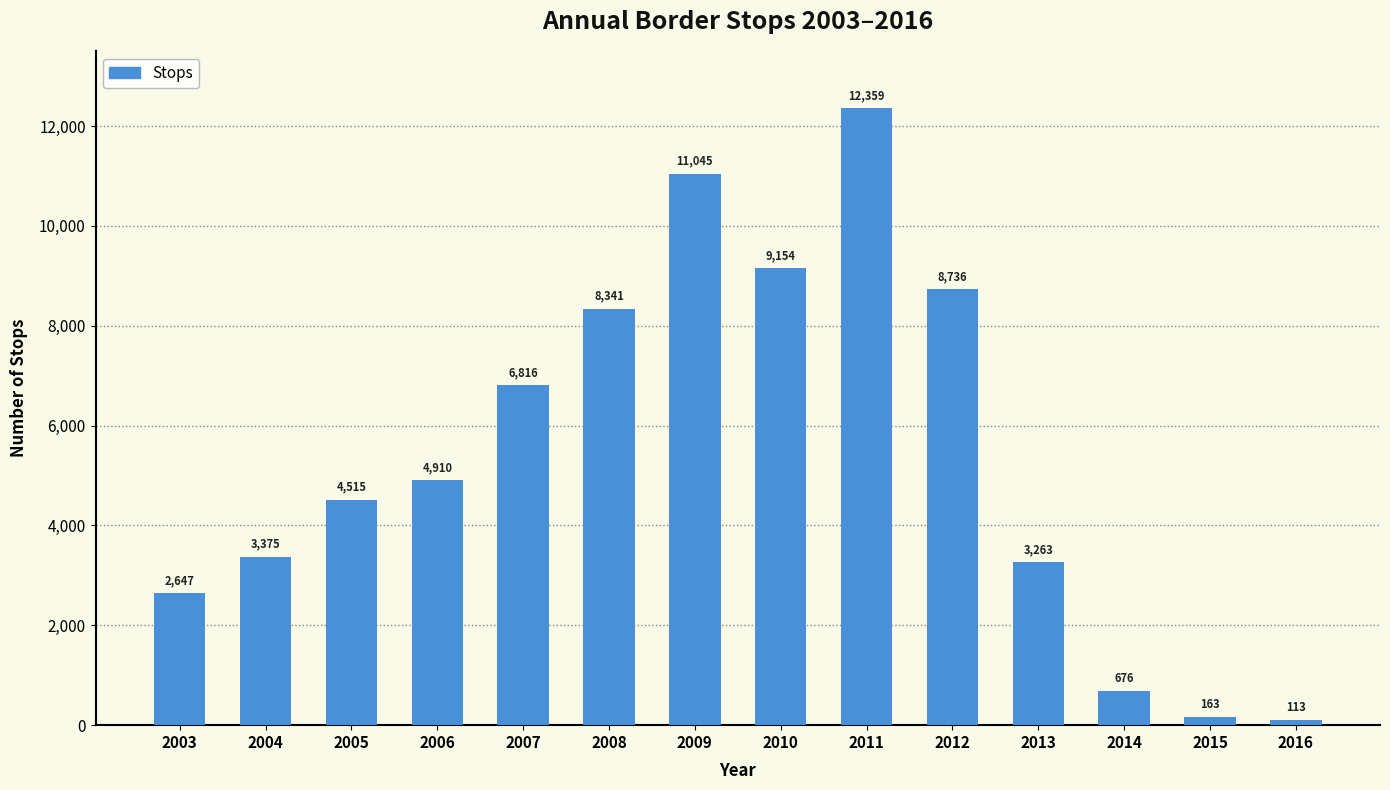

What is the difference between the values at 2008 and 2014?

7665